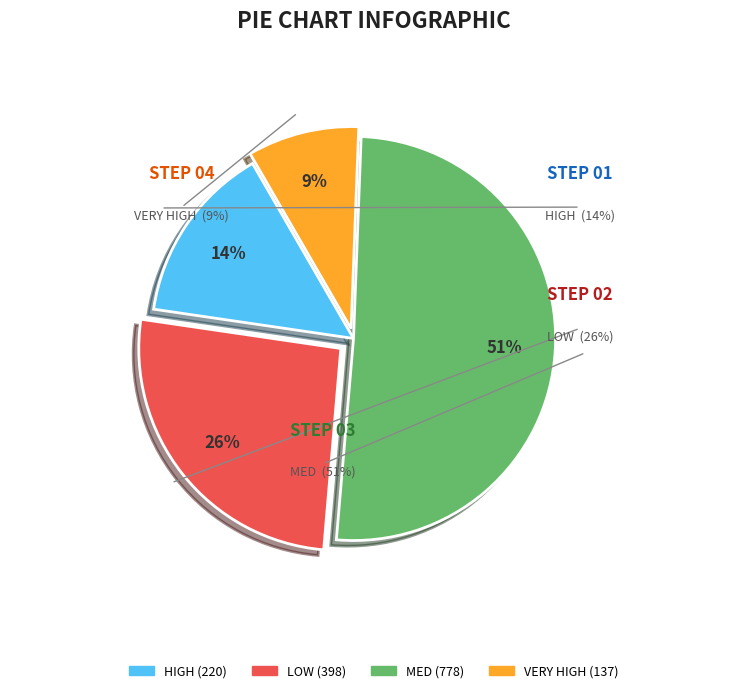

The HIGH slice represents 20% of the pie. True or false?

False